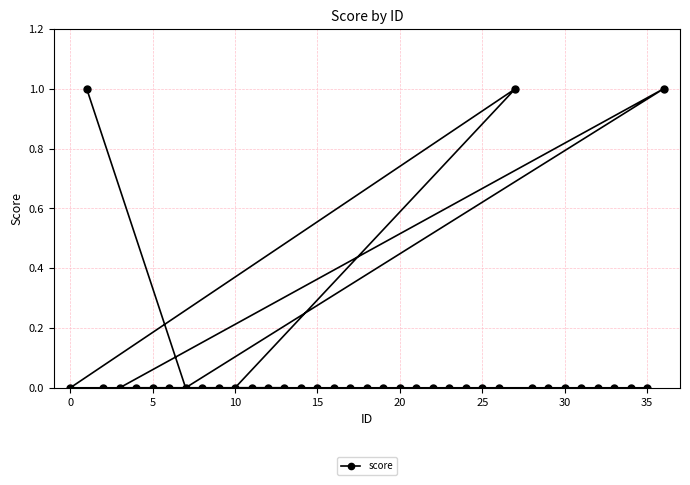

The chart shows a value of -1 at 0. True or false?

False